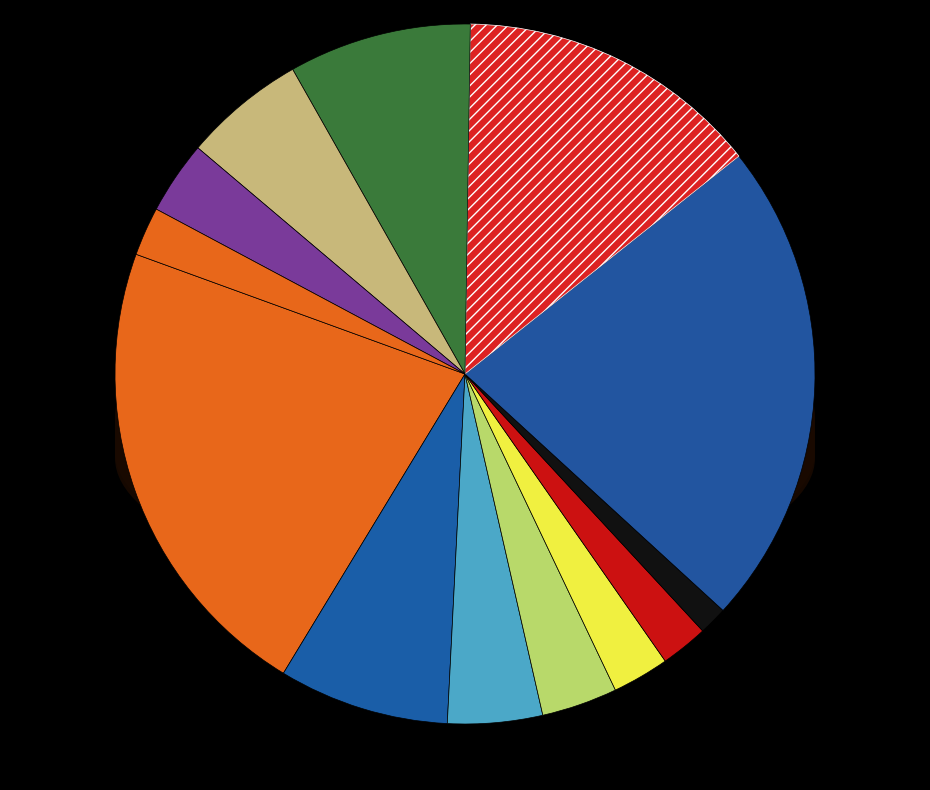

How much of the chart is everything except Meknes35degresChickpea?

43.8%